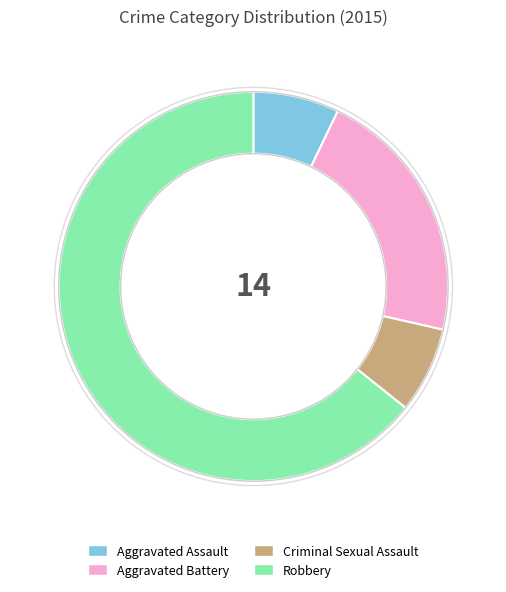

To the nearest percent, what is the combined percentage of Robbery and Aggravated Assault?

71%